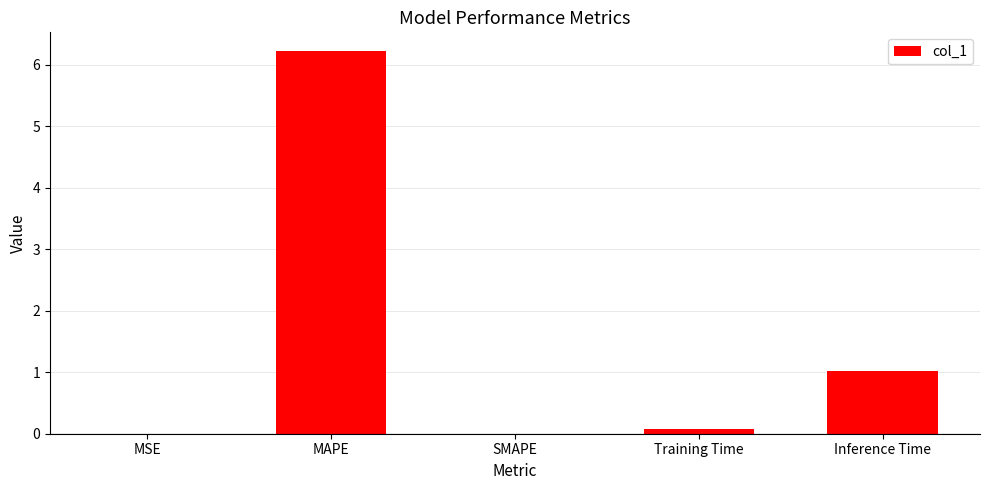

At which label is the value closest to 3?

Inference Time